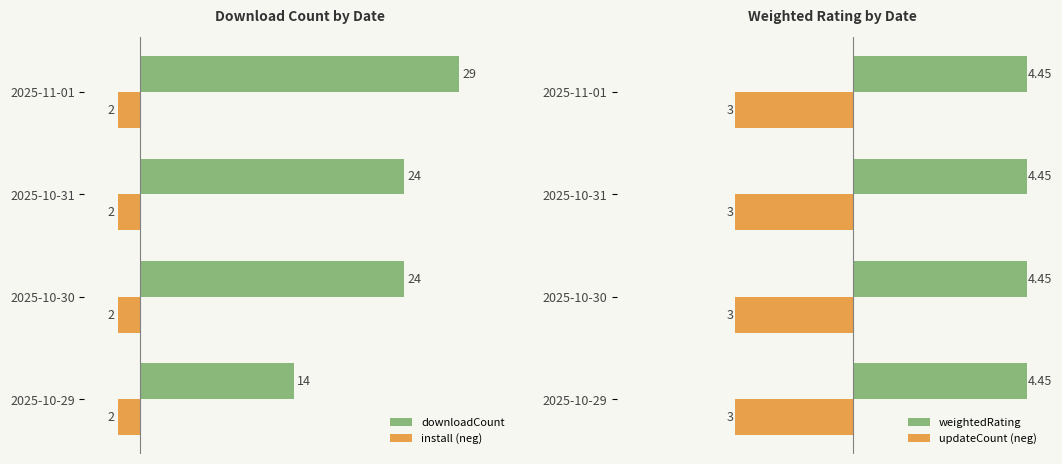

At which label does downloadCount reach its minimum?

2025-10-29